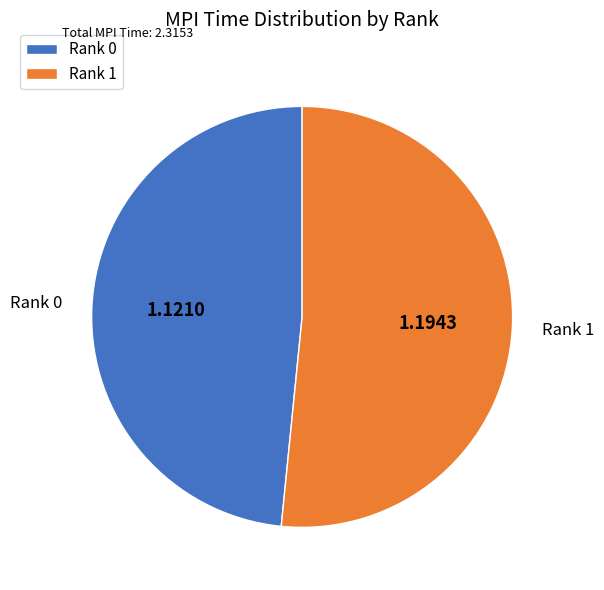

The Rank 0 slice represents 62% of the pie. True or false?

False